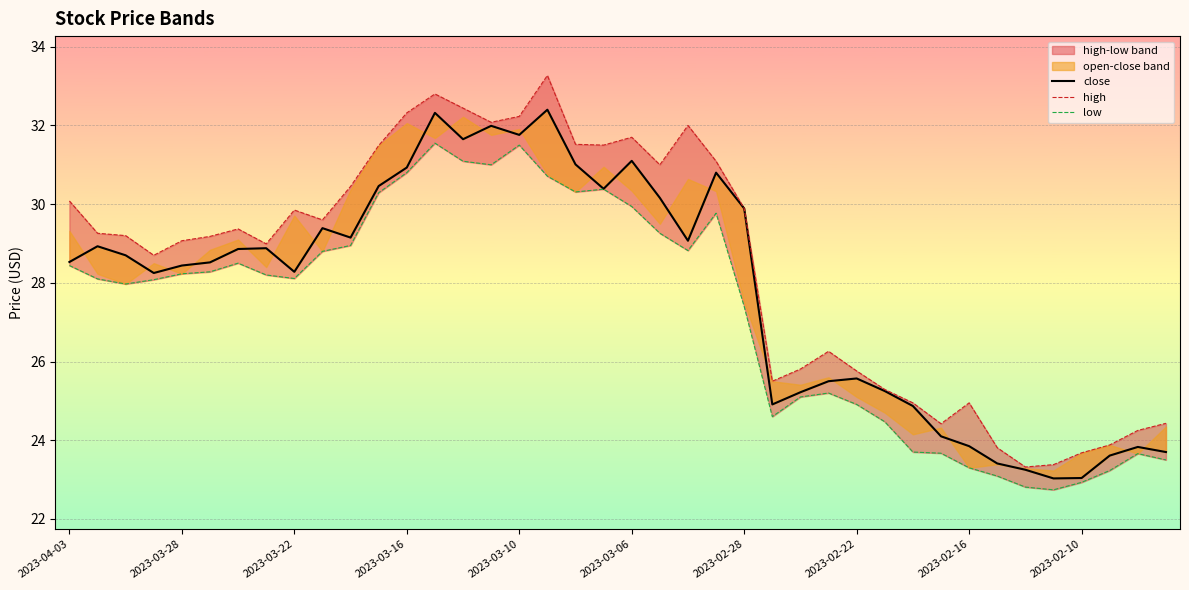

What position from the left is 2023-02-16?

33